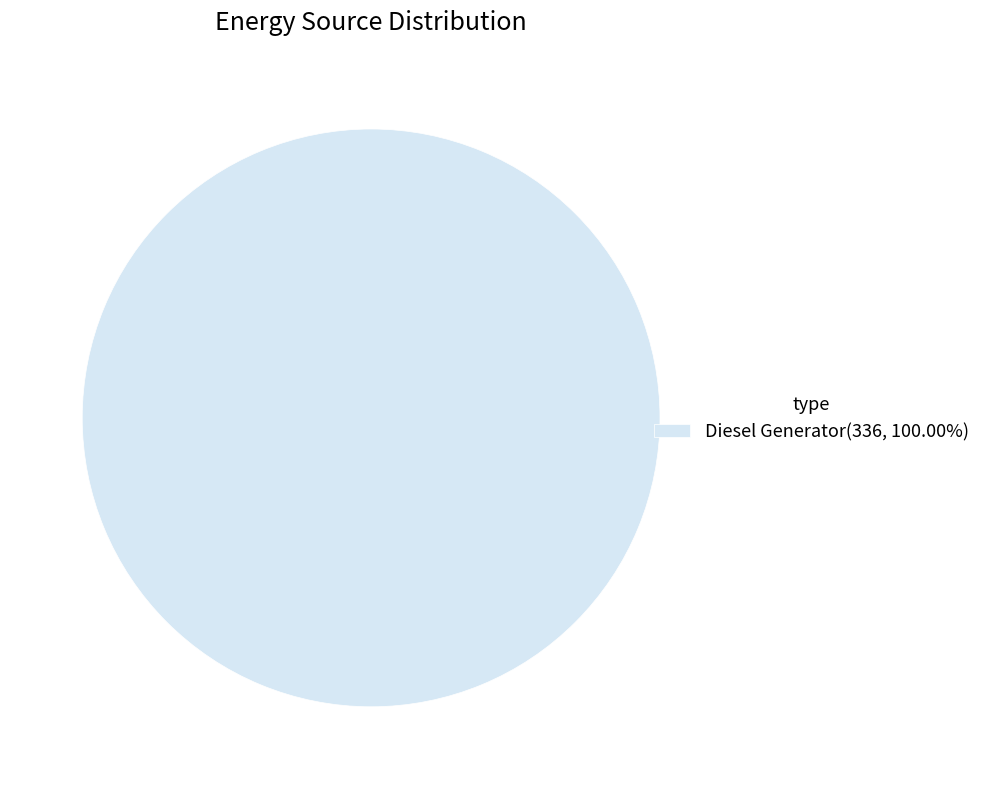

Is there any slice that represents more than half of the pie?

Yes